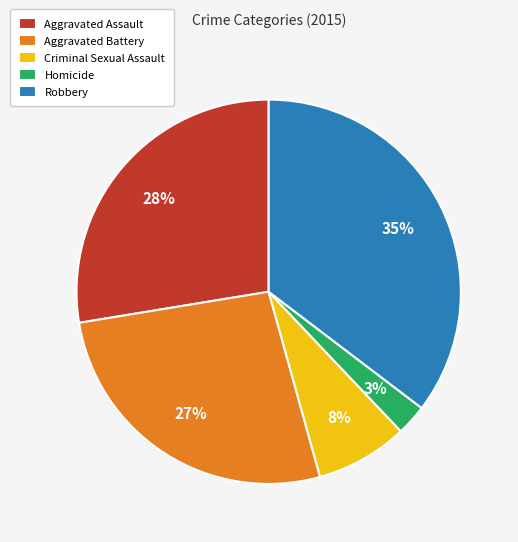

Does Homicide represent more than half of the total?

No